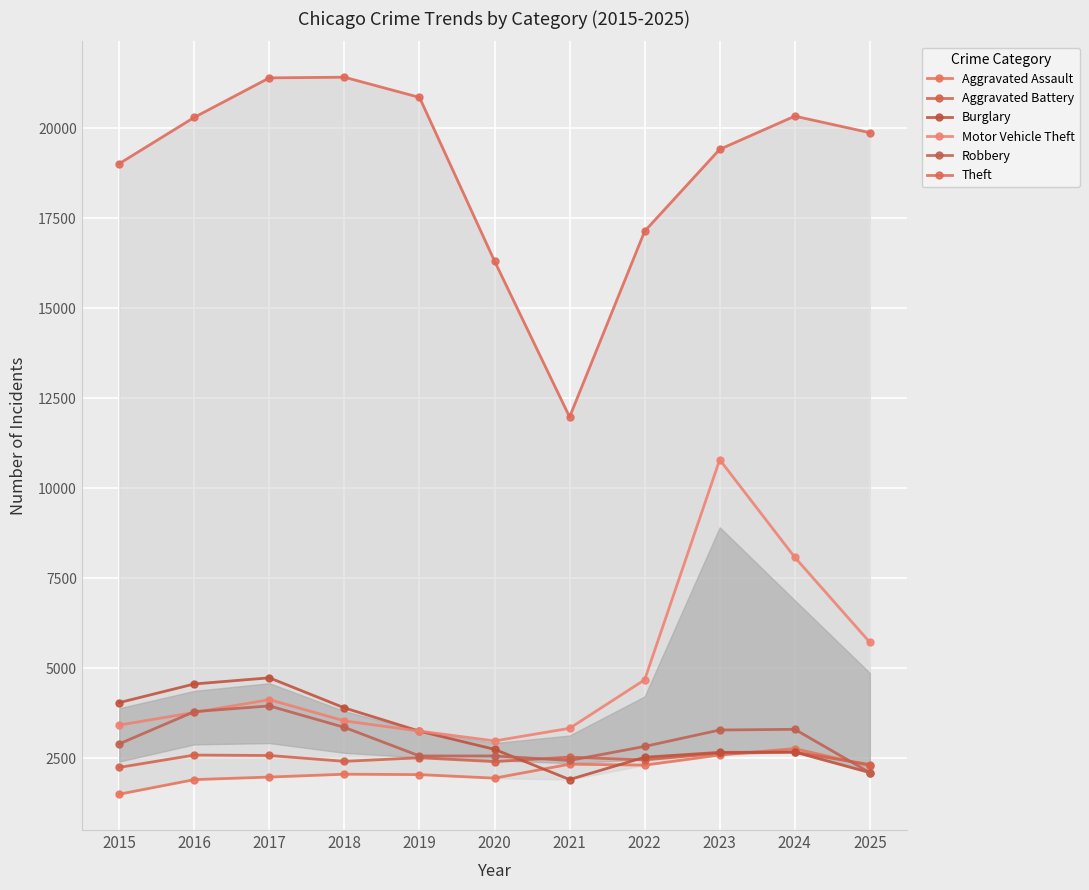

Is this an area chart (filled region under the line)?

No